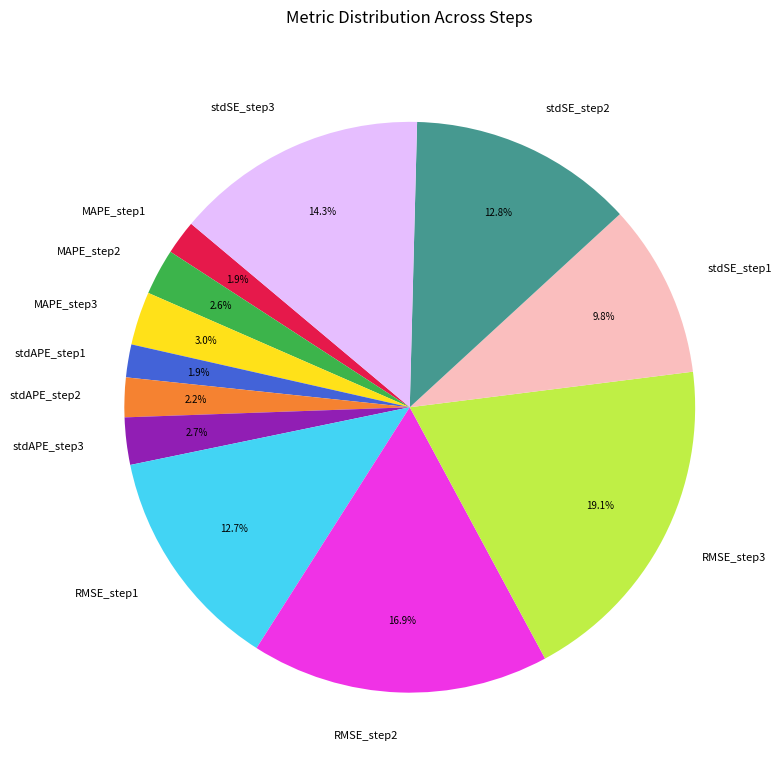

What percentage is NOT represented by stdSE_step1?

90.2%